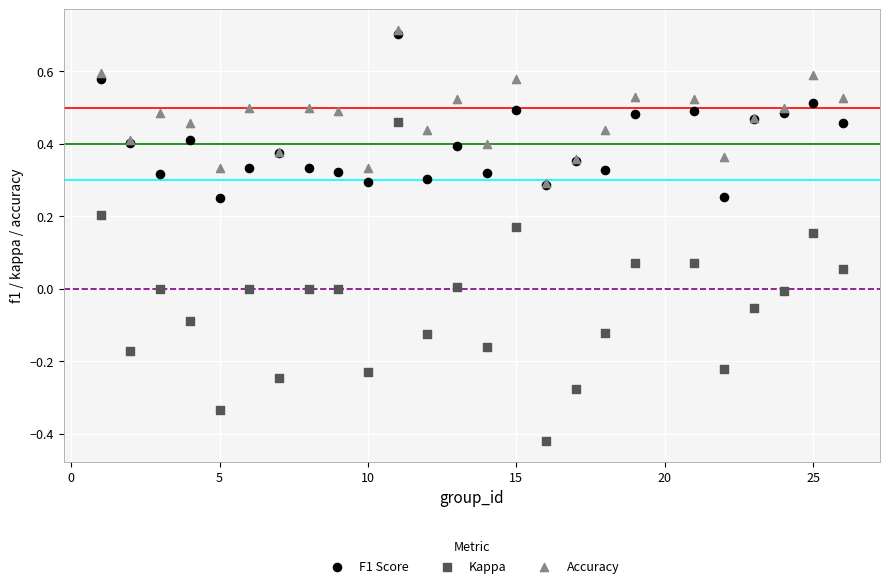

Which series contains the lowest Y value?

Kappa